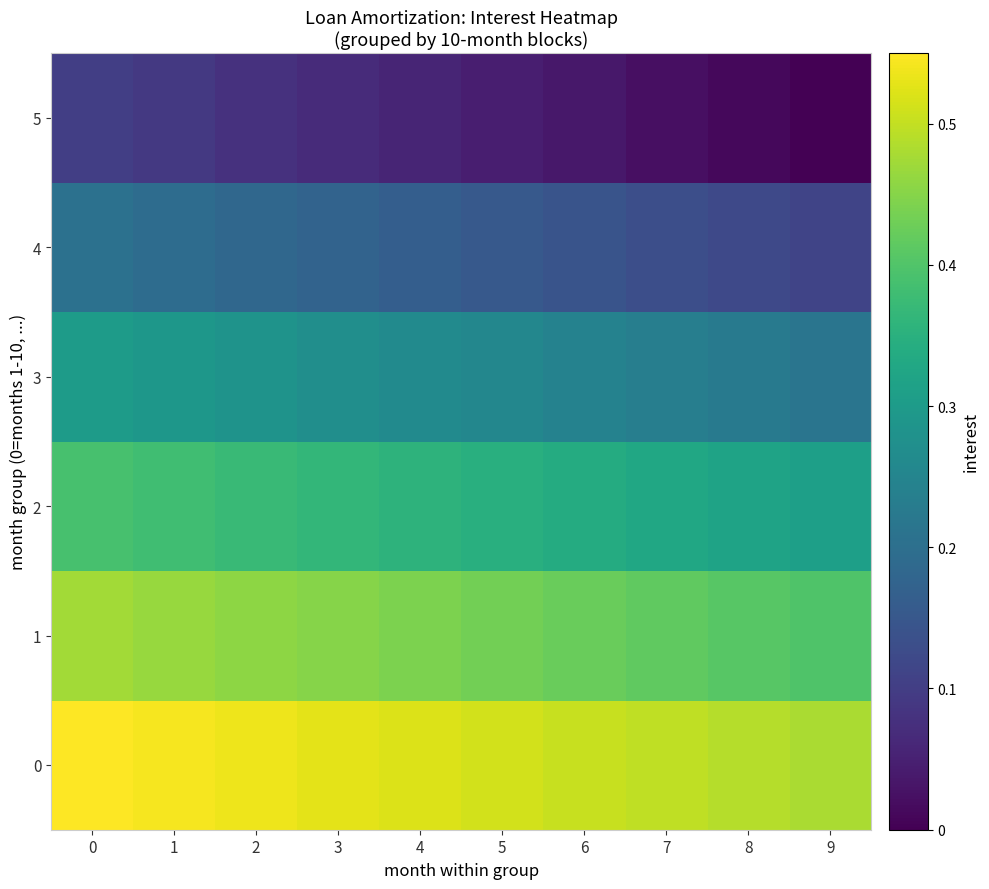

Reading right to left, extract all data points from this chart.

0: 9=0.5	8=0.5	7=0.5	6=0.5	5=0.5	4=0.5	3=0.5	2=0.5	1=0.5	0=0.6
1: 9=0.4	8=0.4	7=0.4	6=0.4	5=0.4	4=0.4	3=0.4	2=0.5	1=0.5	0=0.5
2: 9=0.3	8=0.3	7=0.3	6=0.3	5=0.3	4=0.4	3=0.4	2=0.4	1=0.4	0=0.4
3: 9=0.2	8=0.2	7=0.2	6=0.2	5=0.3	4=0.3	3=0.3	2=0.3	1=0.3	0=0.3
4: 9=0.1	8=0.1	7=0.1	6=0.1	5=0.2	4=0.2	3=0.2	2=0.2	1=0.2	0=0.2
5: 9=0.0	8=0.0	7=0.0	6=0.0	5=0.0	4=0.1	3=0.1	2=0.1	1=0.1	0=0.1